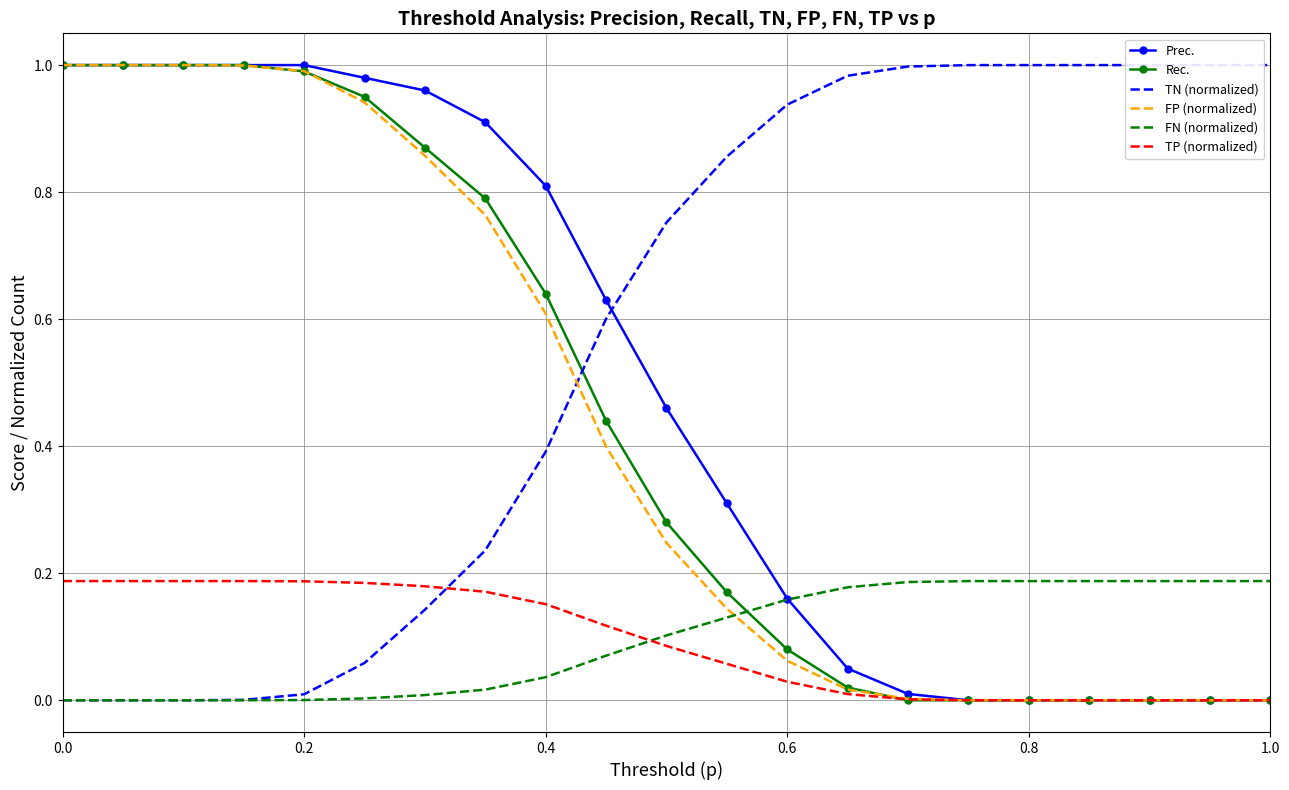

Is it true that TP (normalized) equals 0.3 at 0.2?

False